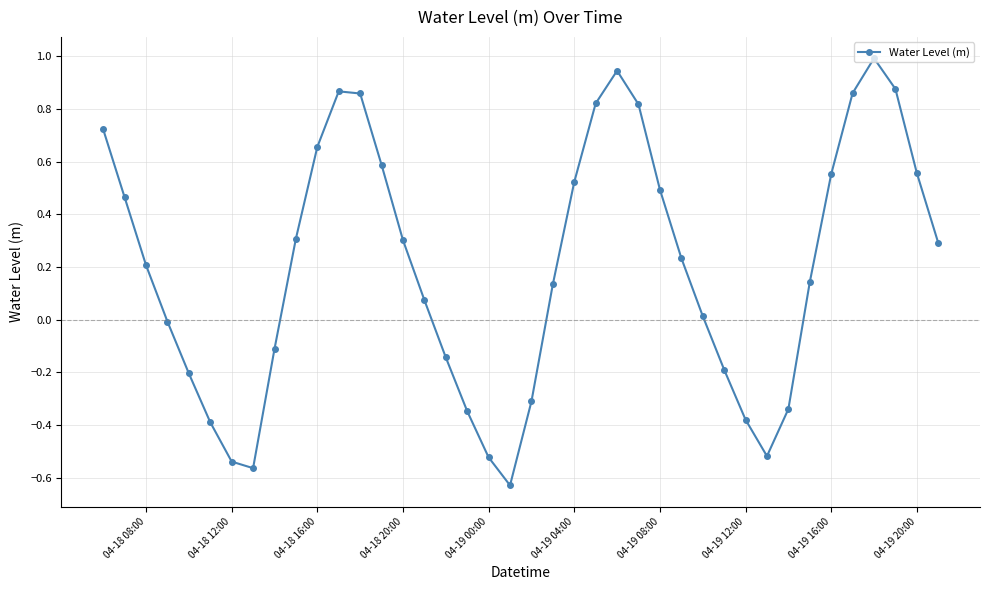

What is the sum of all values?

8.1